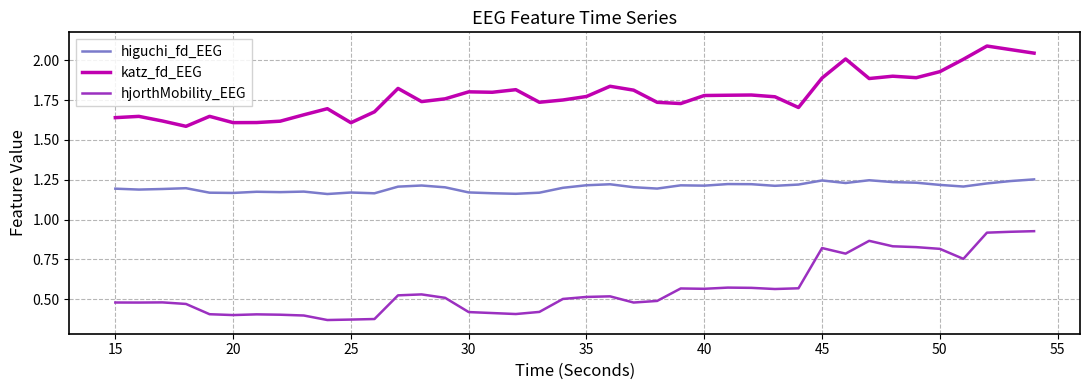

What are all the series names shown in the legend?

higuchi_fd_EEG, katz_fd_EEG, hjorthMobility_EEG